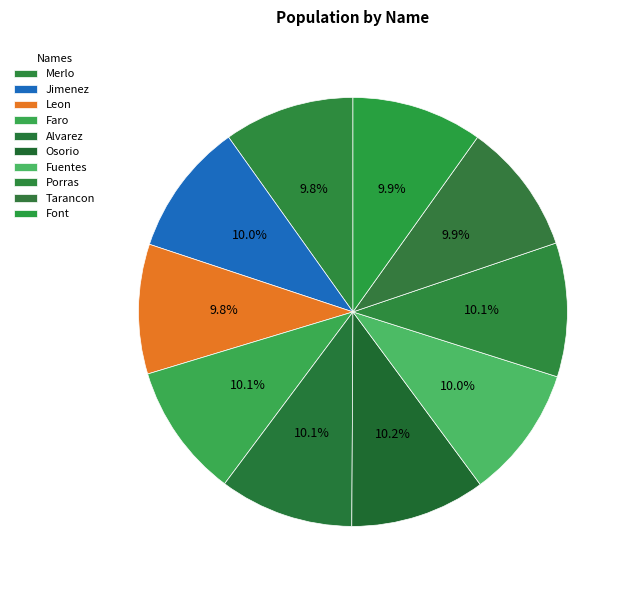

How many segments does this pie chart have?

10